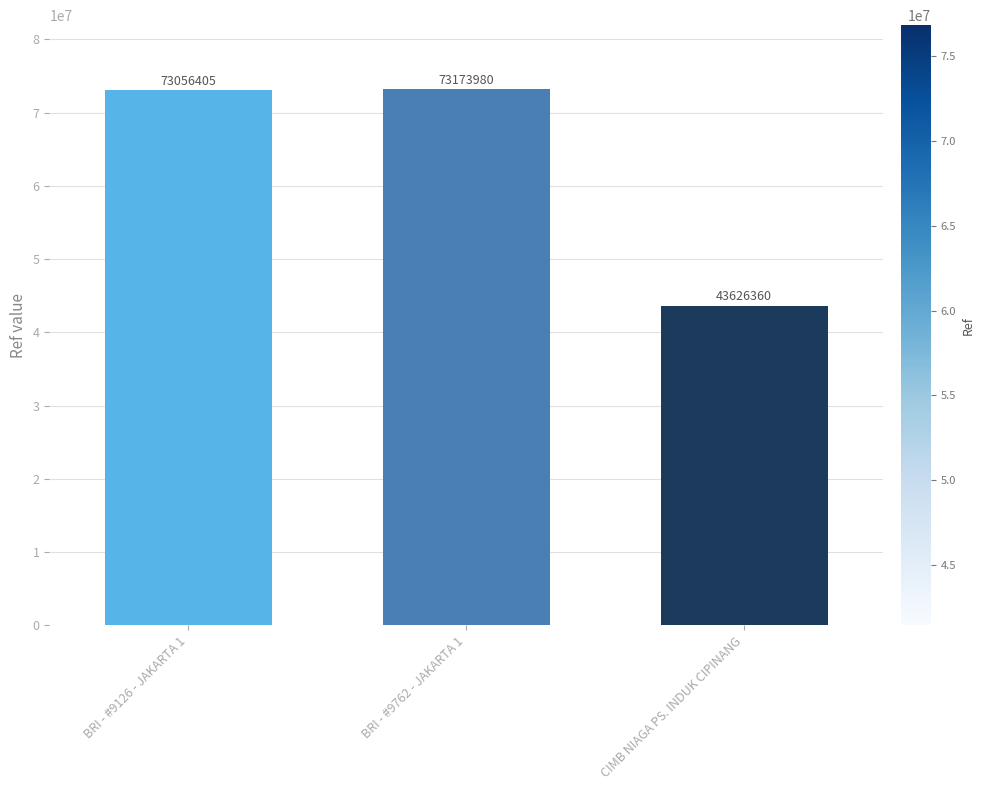

What is the value of the 2nd bar from the left?

73173980